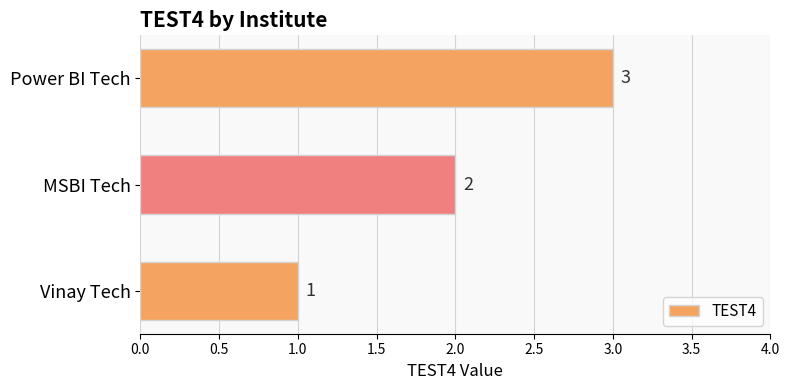

Is it true that the value at MSBI Tech is 3?

False